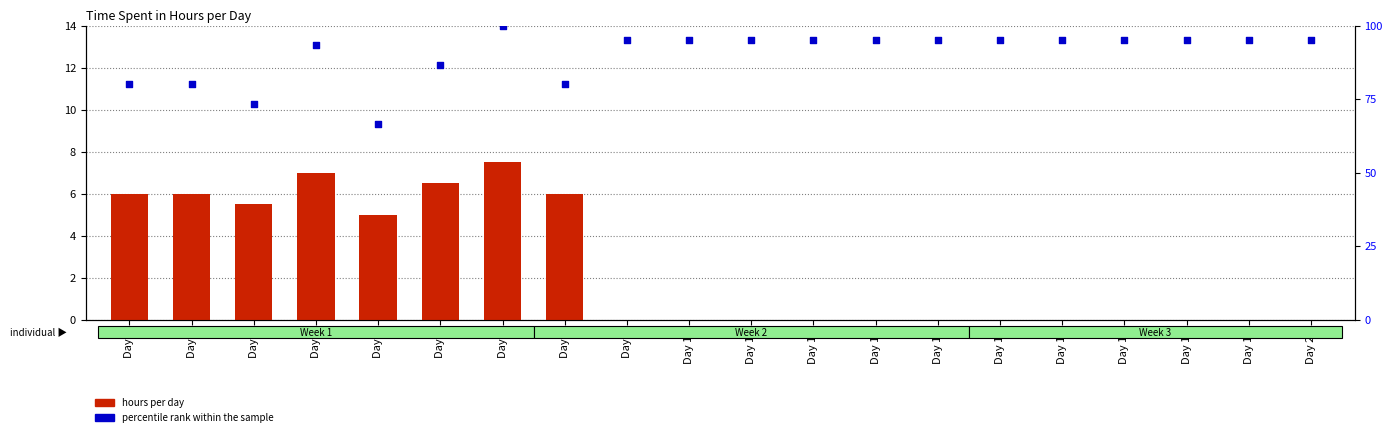

What is the total value across all series at Day 6?

93.2